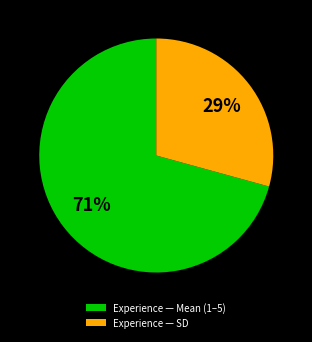

To the nearest percent, what is the combined percentage of Experience — Mean (1–5) and Experience — SD?

100%